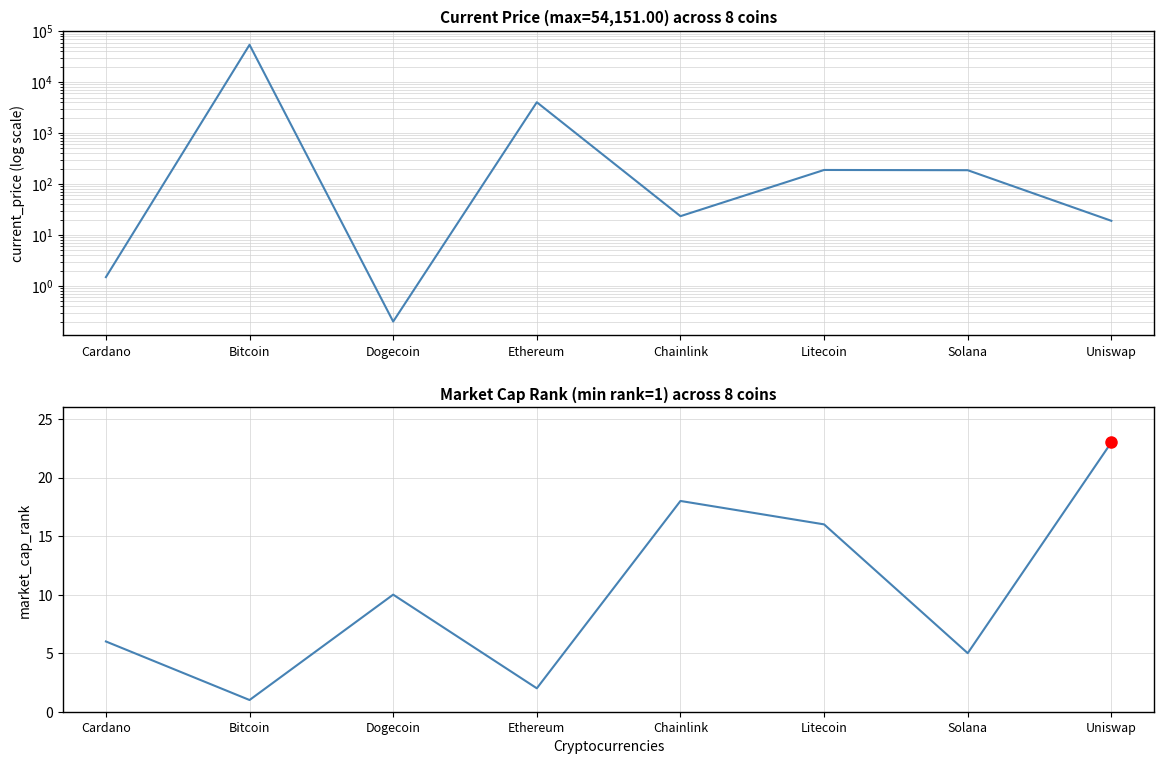

Between Bitcoin and Dogecoin, which series saw the biggest shift?

current_price